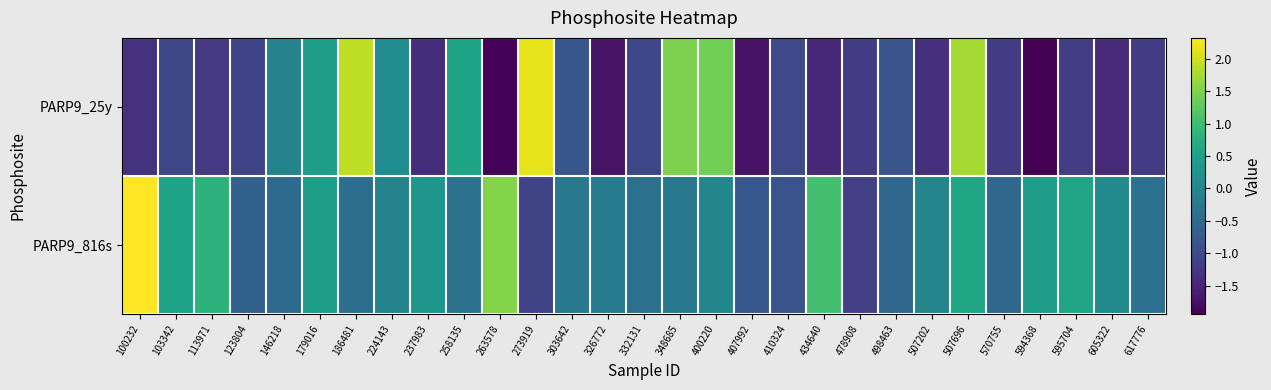

Reading left to right, what are all the values shown in this chart?

PARP9_25y: 100232=-1.3	103342=-1.0	113971=-1.2	123804=-1.1	146218=-0.0	179016=0.4	186481=1.9	224143=0.1	237983=-1.4	258135=0.5	263578=-1.9	273919=2.2	303642=-0.8	326772=-1.7	332131=-1.0	348685=1.5	400220=1.4	407992=-1.7	410324=-1.0	434640=-1.5	478908=-1.2	498463=-0.8	507202=-1.3	507696=1.7	570755=-1.2	594368=-1.9	595704=-1.2	605322=-1.4	617776=-1.2
PARP9_816s: 100232=2.3	103342=0.5	113971=0.8	123804=-0.6	146218=-0.4	179016=0.4	186481=-0.4	224143=-0.0	237983=0.3	258135=-0.4	263578=1.5	273919=-1.1	303642=-0.2	326772=-0.2	332131=-0.4	348685=-0.2	400220=0.0	407992=-0.8	410324=-0.8	434640=1.1	478908=-1.1	498463=-0.5	507202=0.0	507696=0.6	570755=-0.5	594368=0.4	595704=0.5	605322=0.1	617776=-0.4